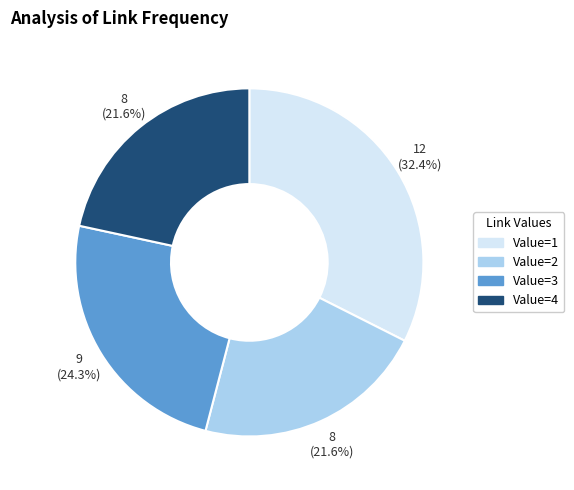

Does any single category account for the majority?

No